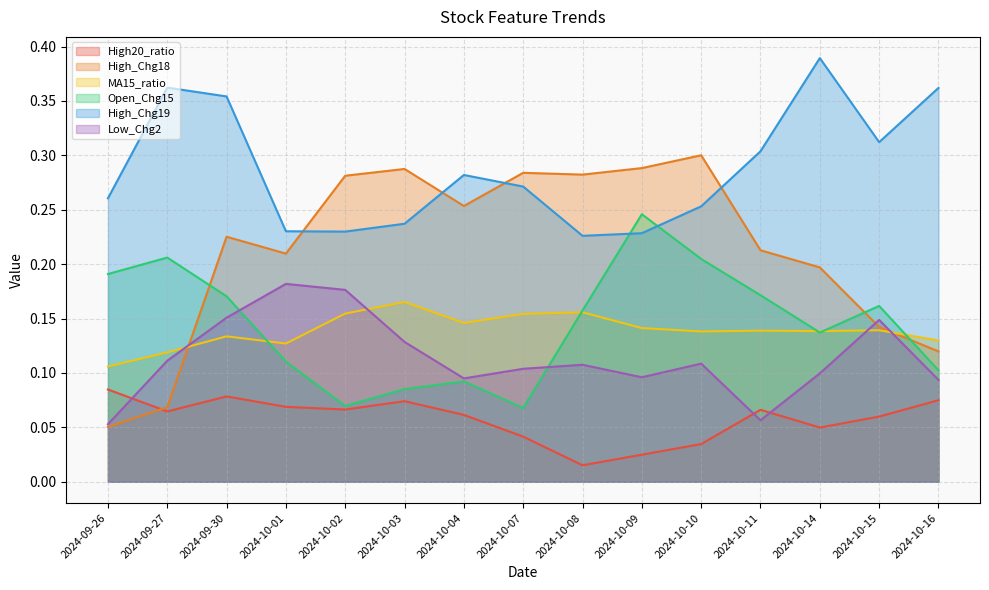

Reading right to left, transcribe all the data shown in this chart.

High20_ratio: 0.1	0.1	0.0	0.1	0.0	0.0	0.0	0.0	0.1	0.1	0.1	0.1	0.1	0.1	0.1
High_Chg18: 0.1	0.1	0.2	0.2	0.3	0.3	0.3	0.3	0.3	0.3	0.3	0.2	0.2	0.1	0.1
MA15_ratio: 0.1	0.1	0.1	0.1	0.1	0.1	0.2	0.2	0.1	0.2	0.2	0.1	0.1	0.1	0.1
Open_Chg15: 0.1	0.2	0.1	0.2	0.2	0.2	0.2	0.1	0.1	0.1	0.1	0.1	0.2	0.2	0.2
High_Chg19: 0.4	0.3	0.4	0.3	0.3	0.2	0.2	0.3	0.3	0.2	0.2	0.2	0.4	0.4	0.3
Low_Chg2: 0.1	0.1	0.1	0.1	0.1	0.1	0.1	0.1	0.1	0.1	0.2	0.2	0.2	0.1	0.1